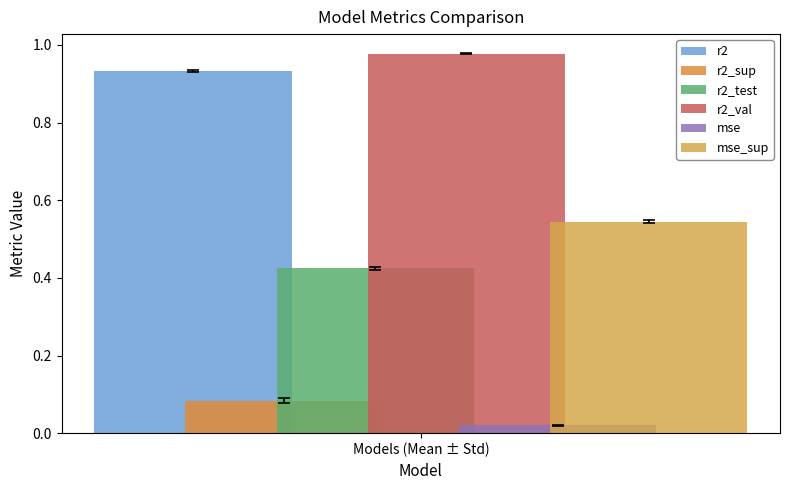

Count the number of categories in the chart.

1